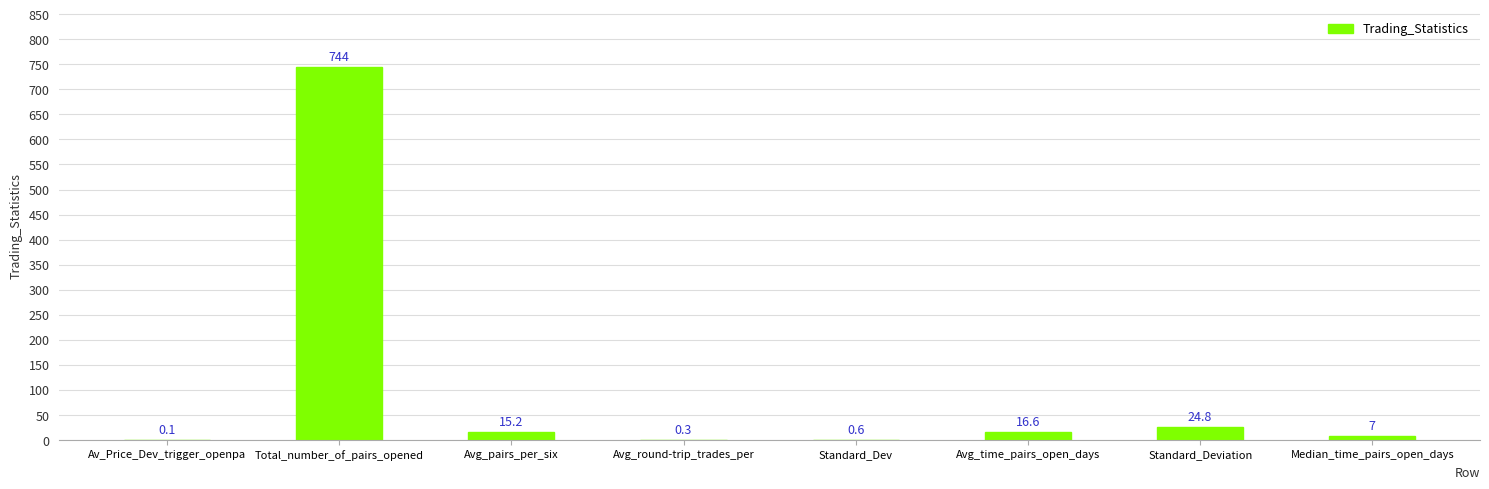

The chart shows a value of 1072.7 at Total_number_of_pairs_opened. True or false?

False